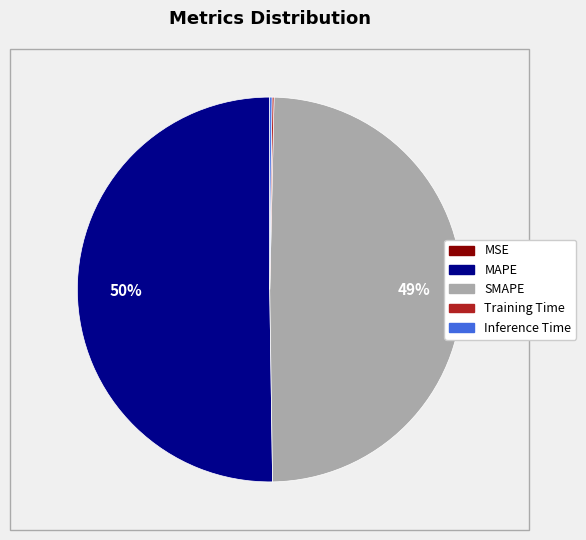

What is the majority slice?

MAPE